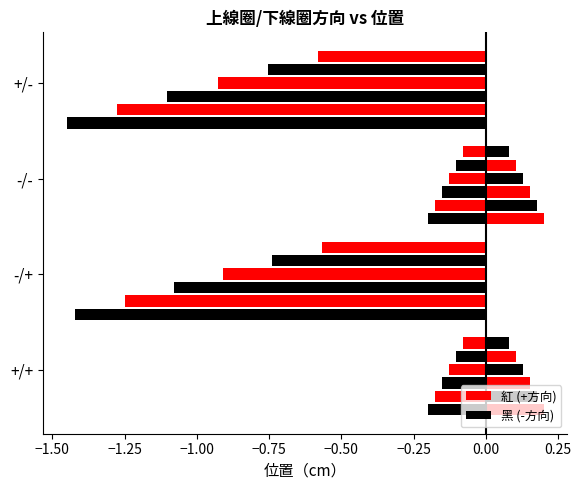

At which label does 位置（cm）負值 reach its minimum?

+/-